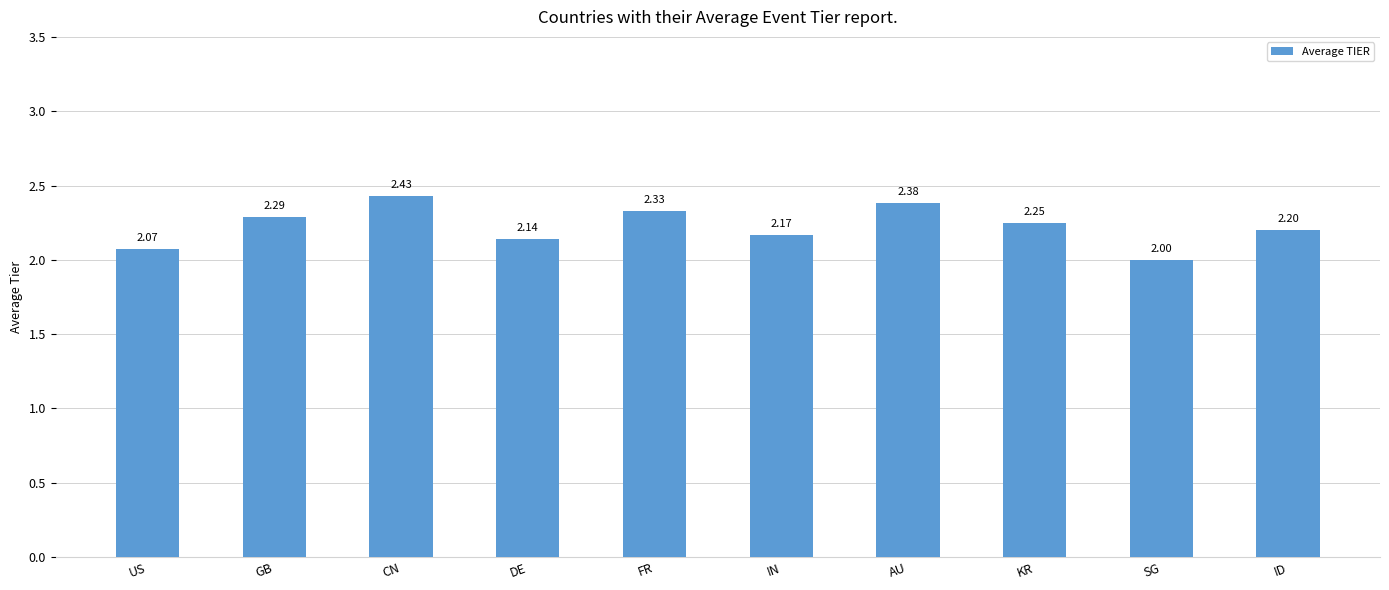

What is the change in value from AU to SG?

-0.4